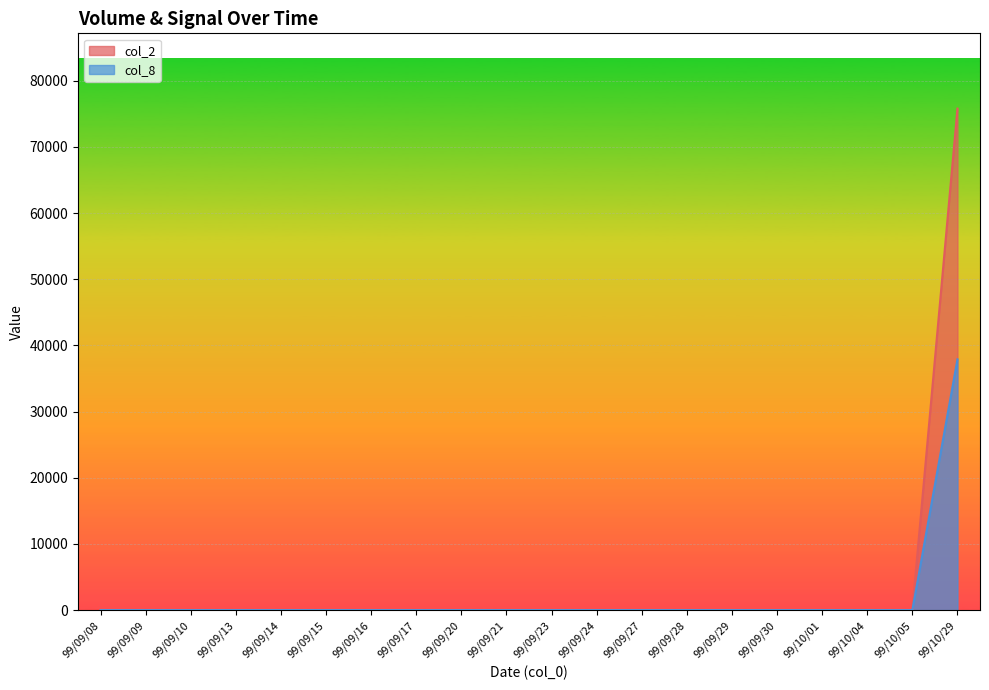

What position from the left is 99/09/21?

10